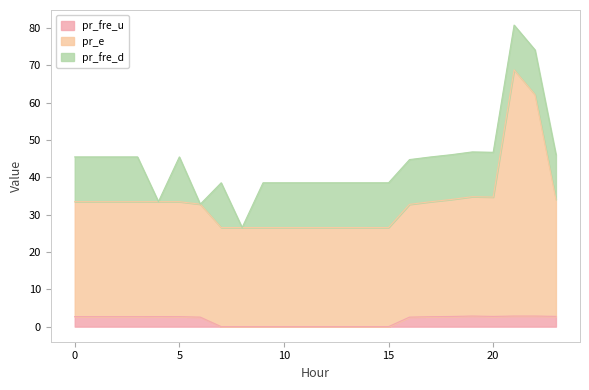

At how many categories does at least one series exceed 61?

2